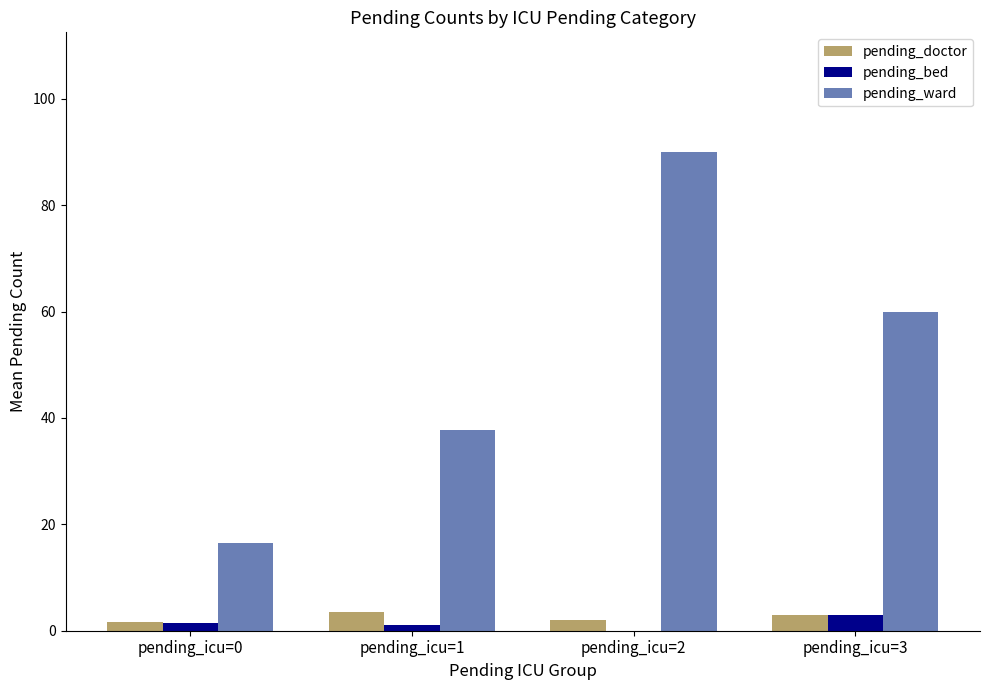

The value of pending_bed at pending_icu=1 is 1.0. True or false?

True